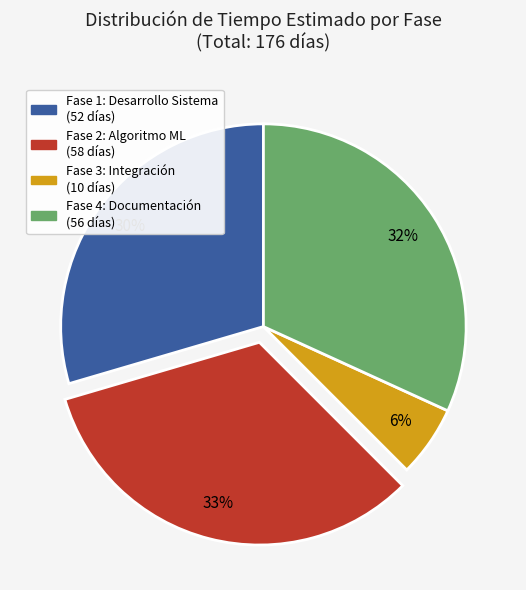

How many segments does this pie chart have?

4